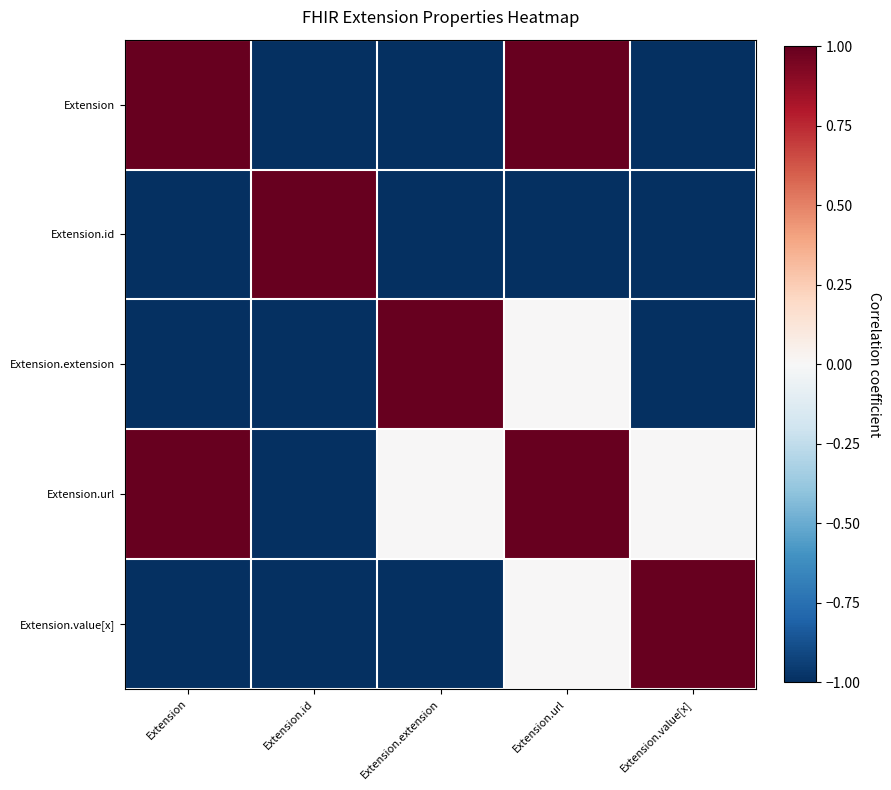

At how many categories does at least one series exceed 0?

5